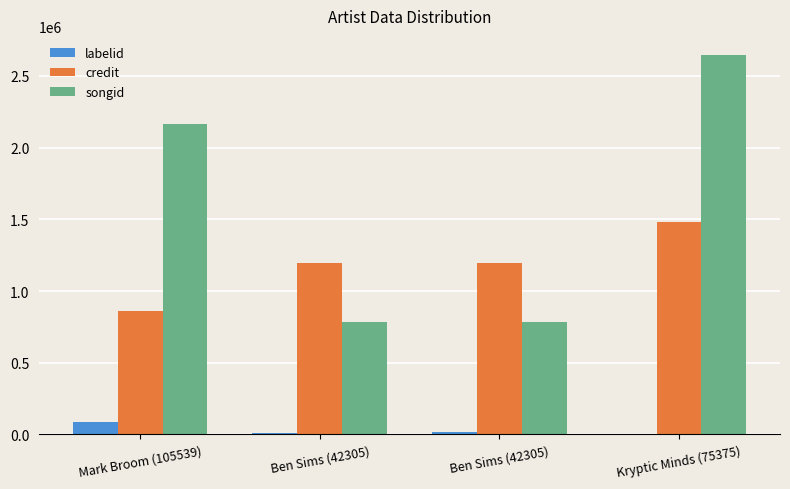

What are all the series names shown in the legend?

labelid, credit, songid